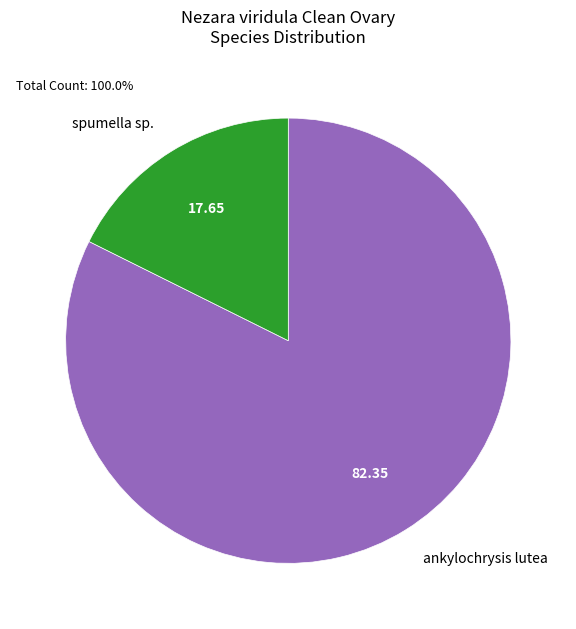

Between spumella sp. and ankylochrysis lutea, which is larger?

ankylochrysis lutea